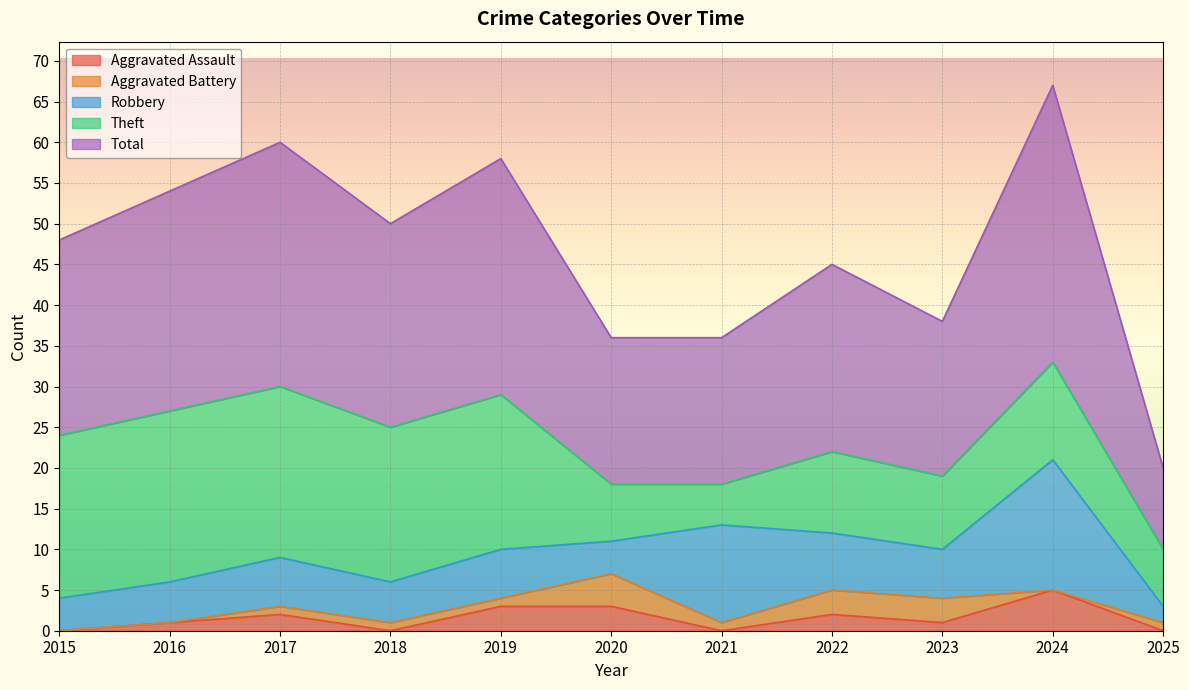

Which series has the largest total across all categories?

Total